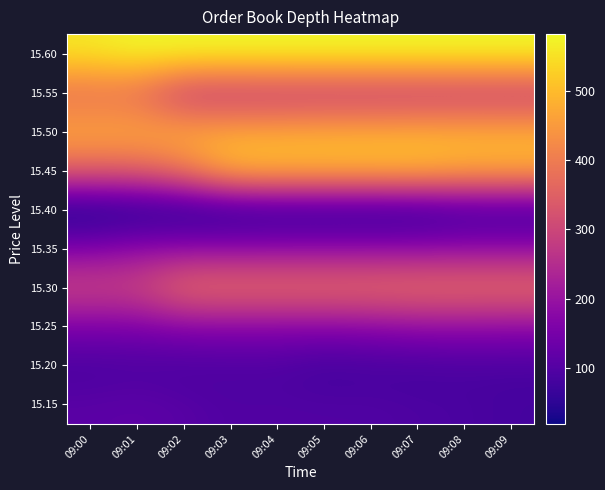

How many distinct data groups are displayed?

10